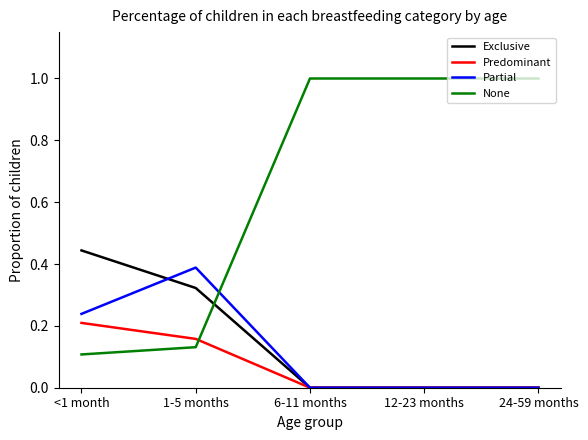

Rank the series by their maximum value, from lowest to highest.

Predominant, Partial, Exclusive, None